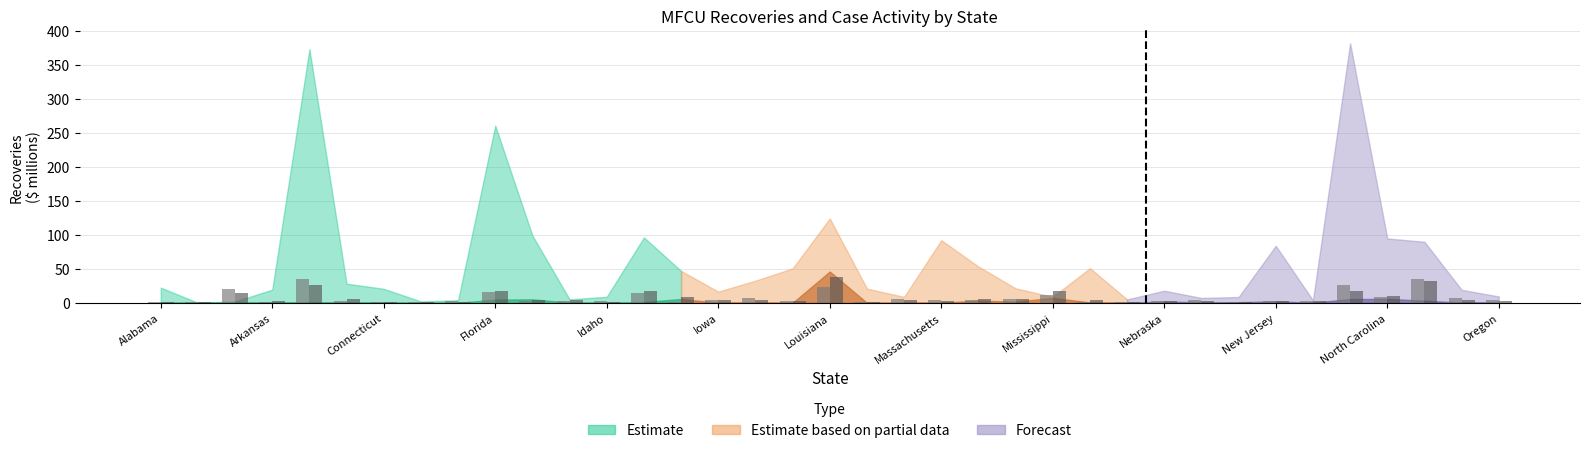

How many categories are shown in the chart?

37